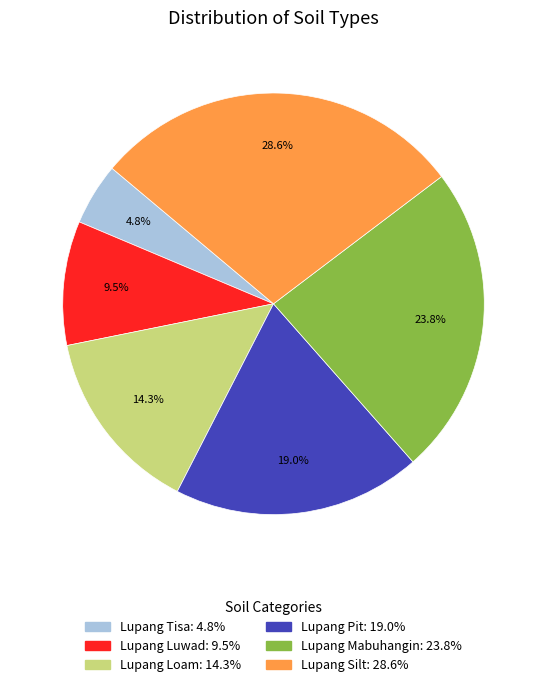

To the nearest percent, what portion does Lupang Loam represent?

14%